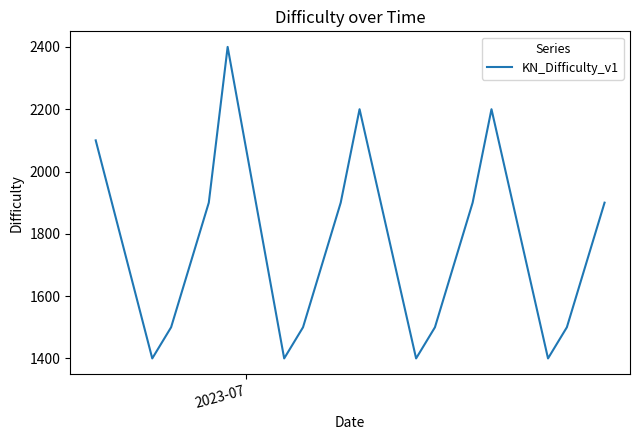

Count the values in the range 1500 to 1900.

12